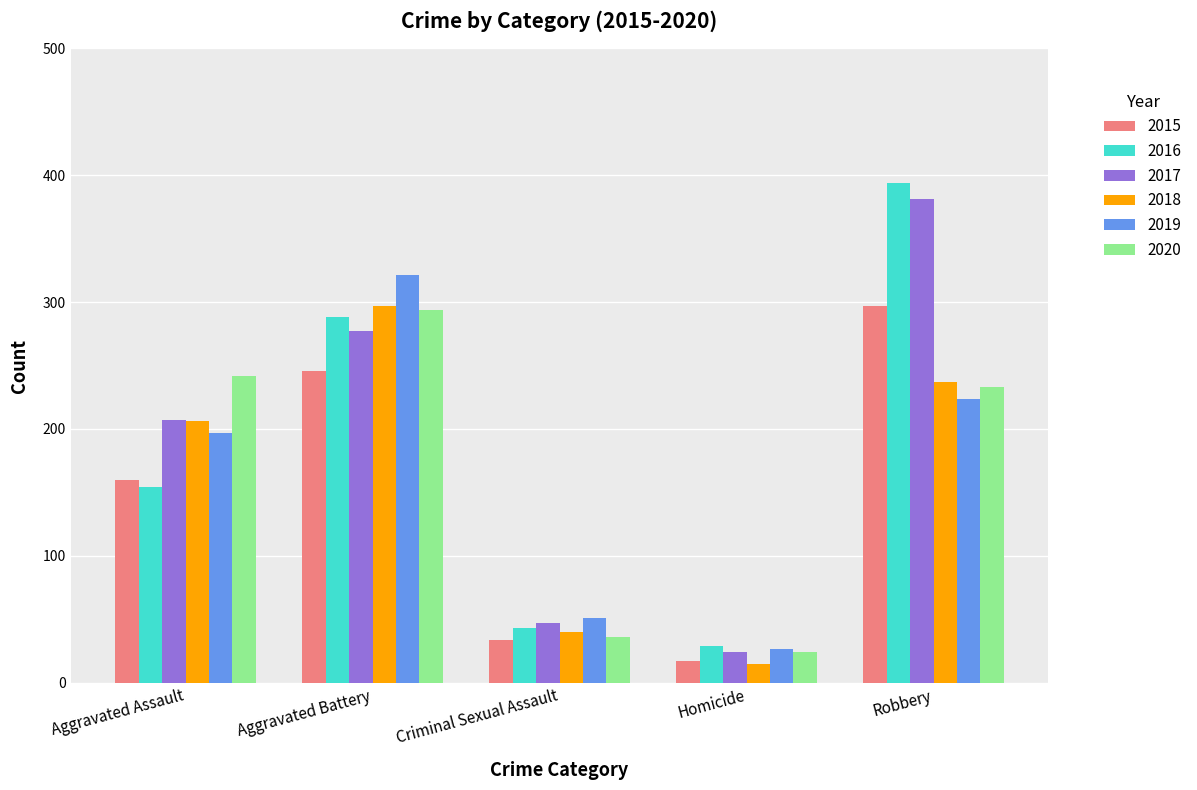

The value of 2017 at Homicide is 24. True or false?

True